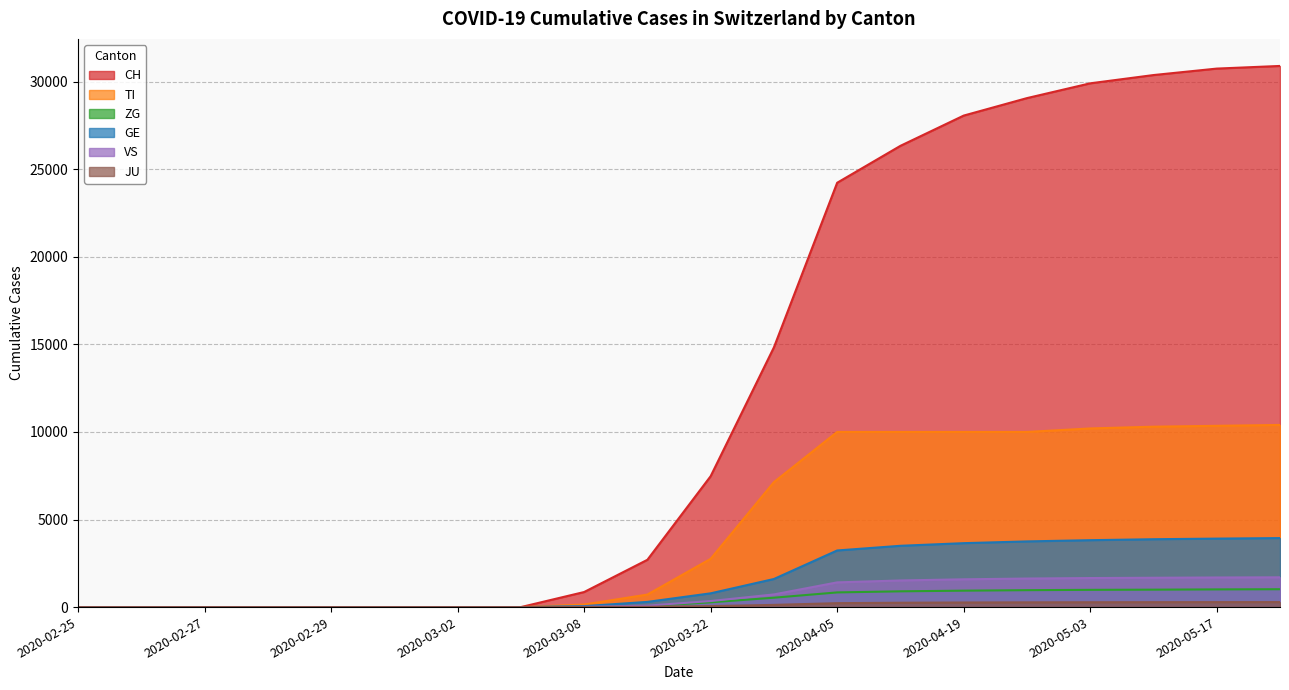

What is the difference between the maximum and second lowest values in the CH series?

30897